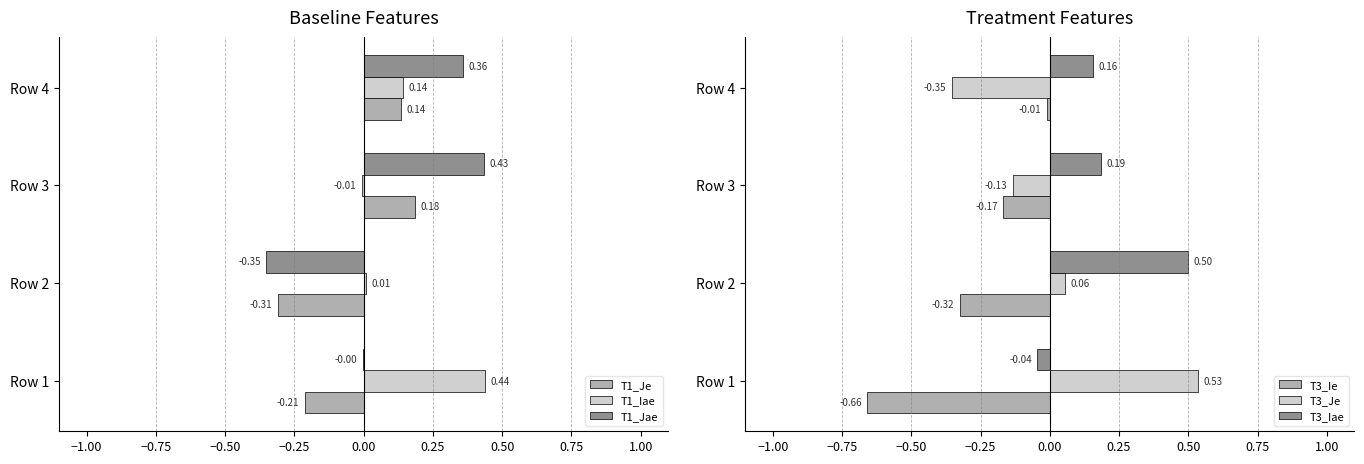

Count the number of data series in this chart.

6